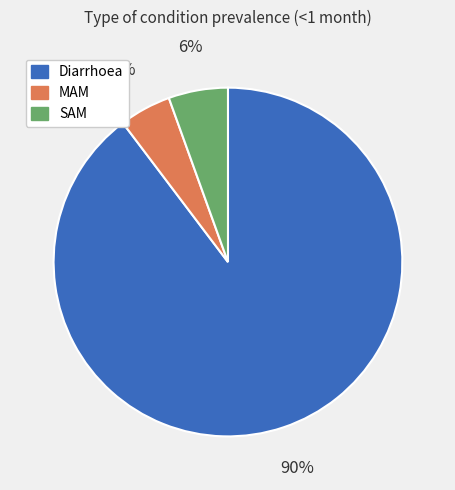

Combined, do SAM and MAM account for over 50%?

No